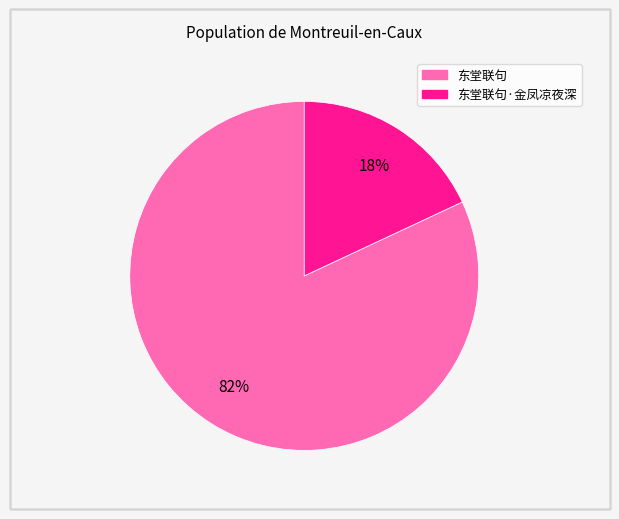

How many segments does this pie chart have?

2